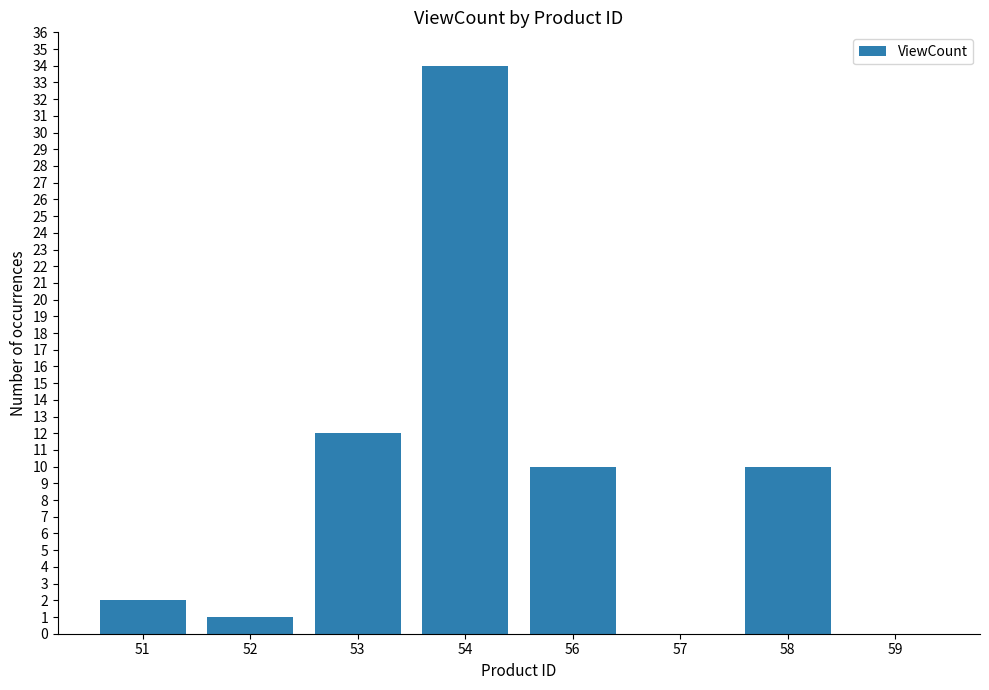

Where is the data nearest to the value 17?

53